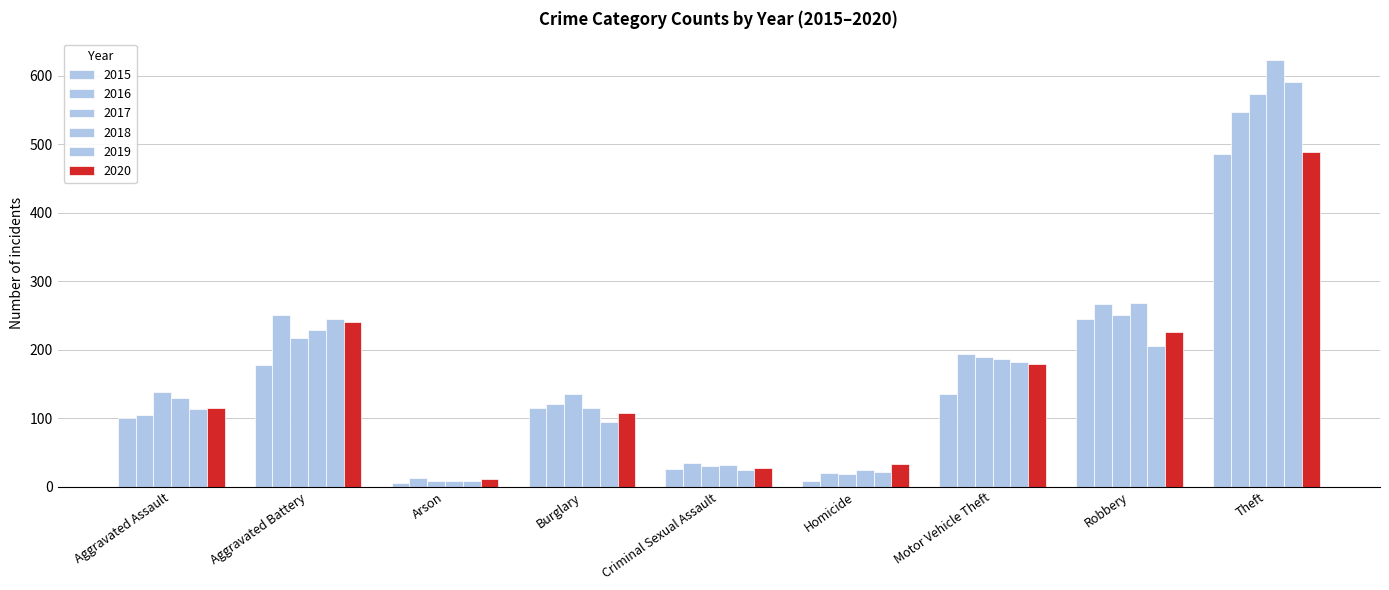

At Arson, list the series in order from largest to smallest.

2016, 2020, 2017, 2018, 2019, 2015